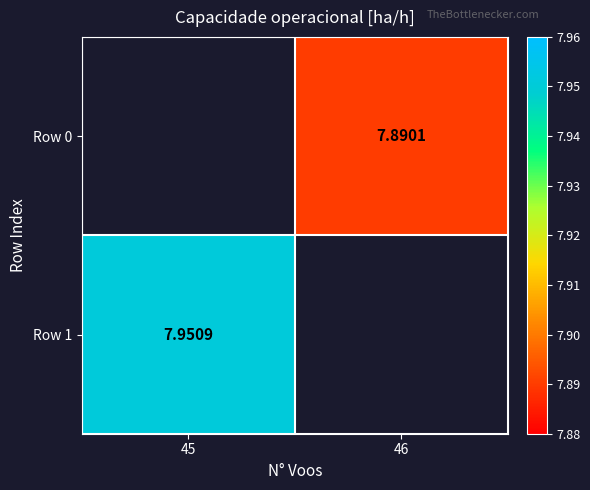

At which label does Row 1 reach its minimum?

45